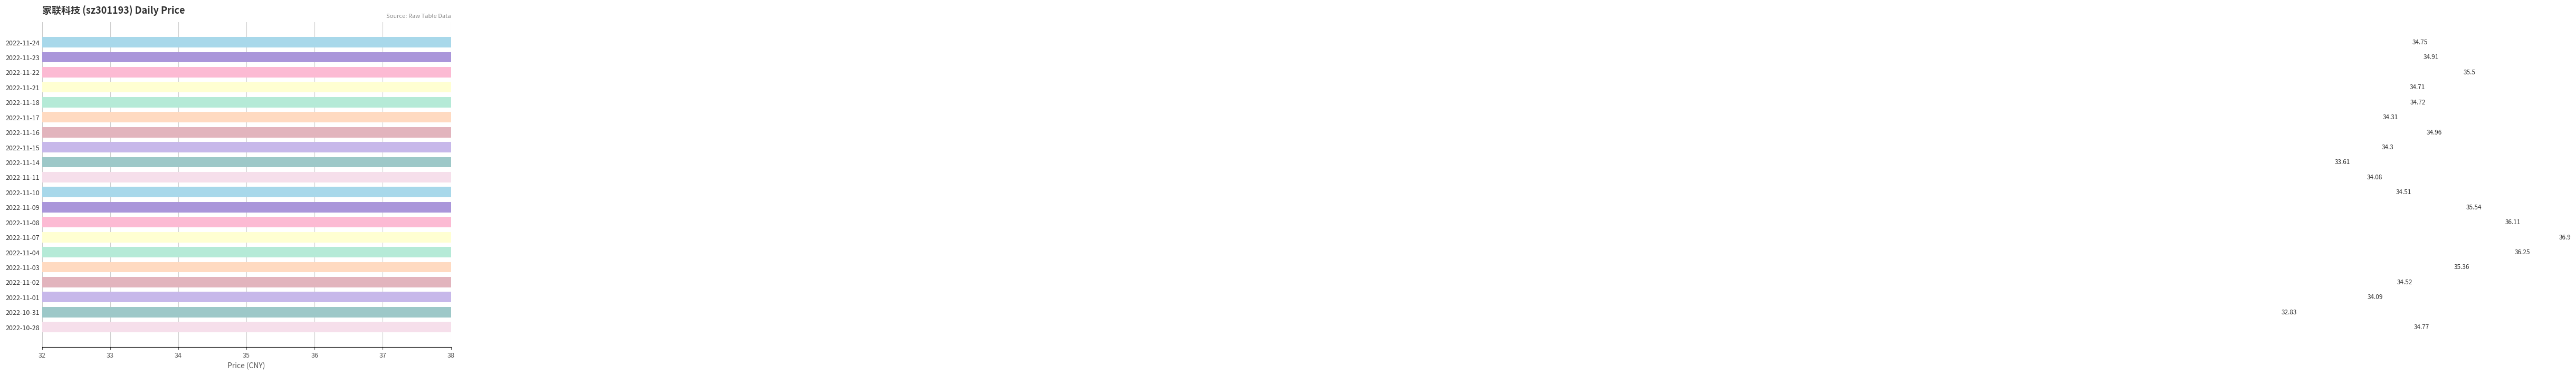

Which has a higher value, 2022-11-14 or 2022-11-03?

2022-11-03